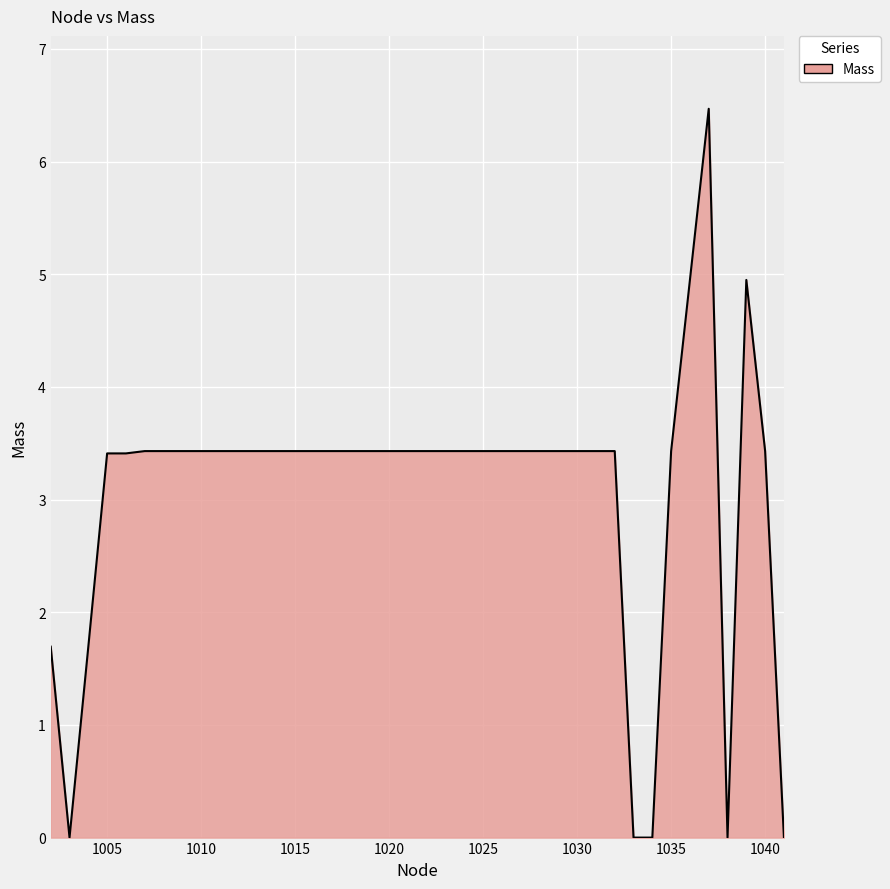

How many values are below 3?

7